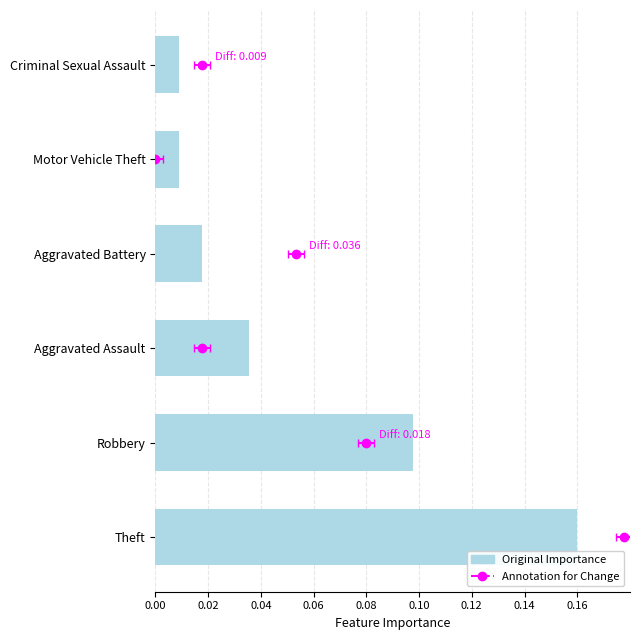

What is the difference between the second highest and second lowest values?

0.1